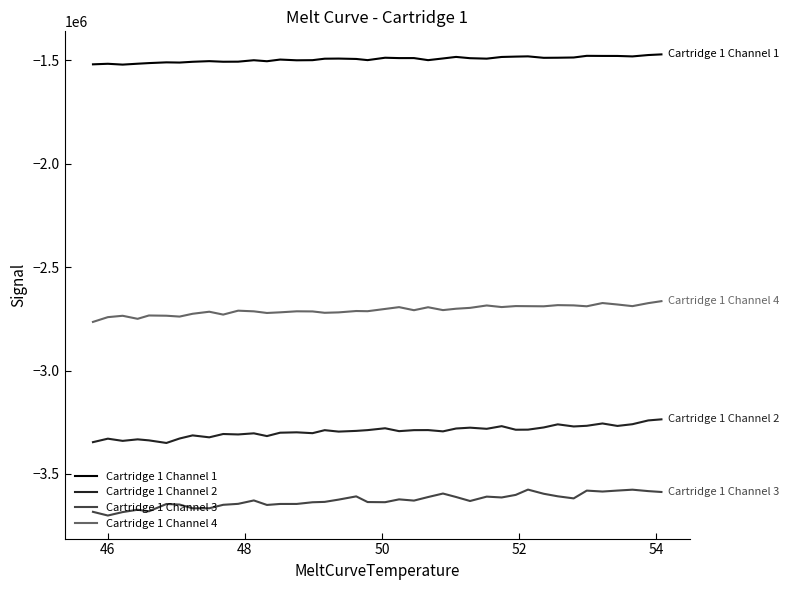

What is the maximum value for Cartridge 1 Channel 1?

-1471935